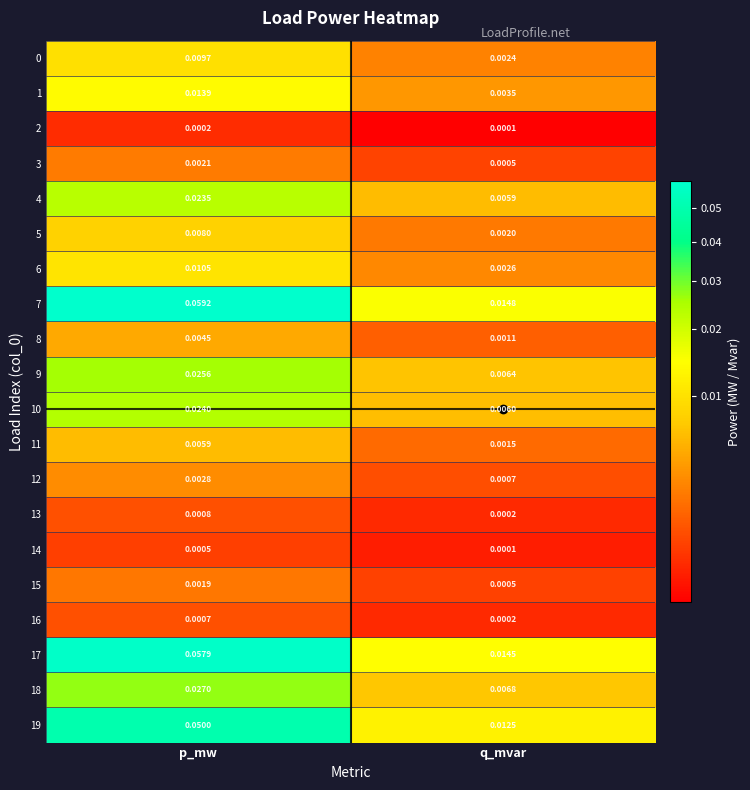

Which category has the lowest value in the 10 series?

q_mvar